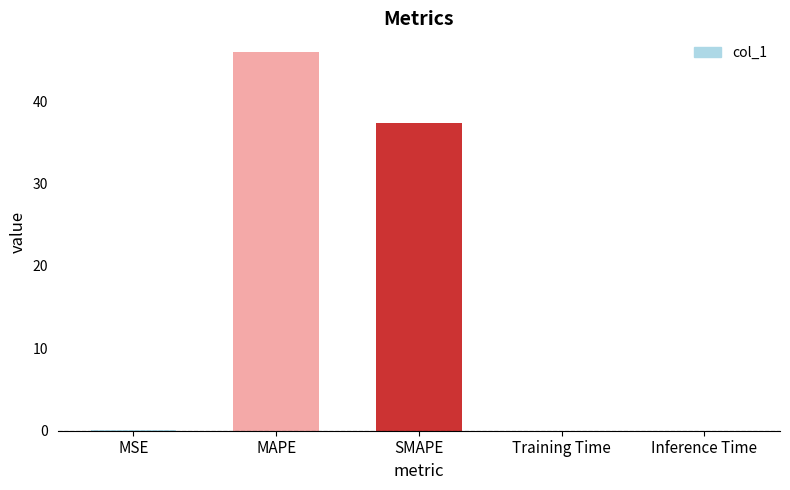

Between SMAPE and Inference Time, which is larger?

SMAPE